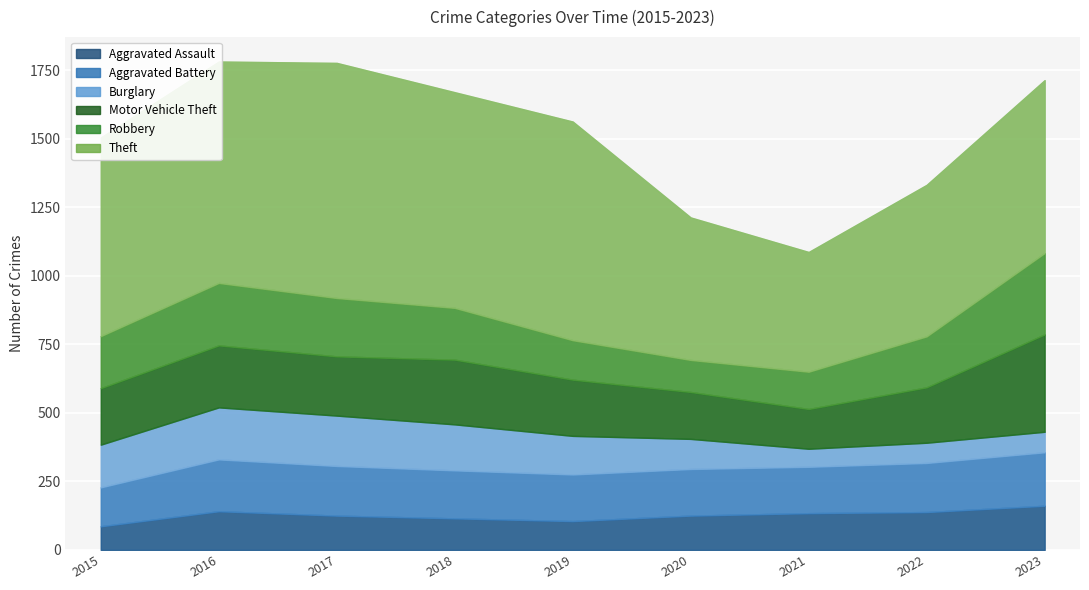

Reading left to right, transcribe all the data shown in this chart.

Aggravated Assault: 2015=86	2016=141	2017=125	2018=115	2019=105	2020=125	2021=134	2022=138	2023=161
Aggravated Battery: 2015=142	2016=189	2017=181	2018=175	2019=170	2020=170	2021=169	2022=179	2023=195
Burglary: 2015=156	2016=190	2017=184	2018=168	2019=141	2020=110	2021=66	2022=74	2023=75
Motor Vehicle Theft: 2015=206	2016=226	2017=216	2018=236	2019=205	2020=171	2021=145	2022=202	2023=355
Robbery: 2015=190	2016=228	2017=213	2018=189	2019=144	2020=117	2021=136	2022=186	2023=297
Theft: 2015=725	2016=808	2017=858	2018=787	2019=798	2020=520	2021=437	2022=553	2023=631